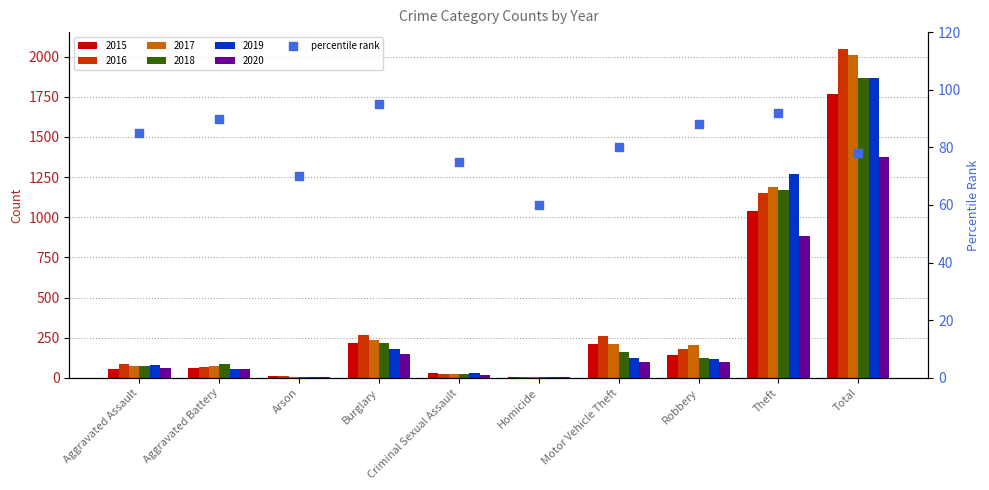

What is the ratio of the value at Arson to the value at Theft?

0.8